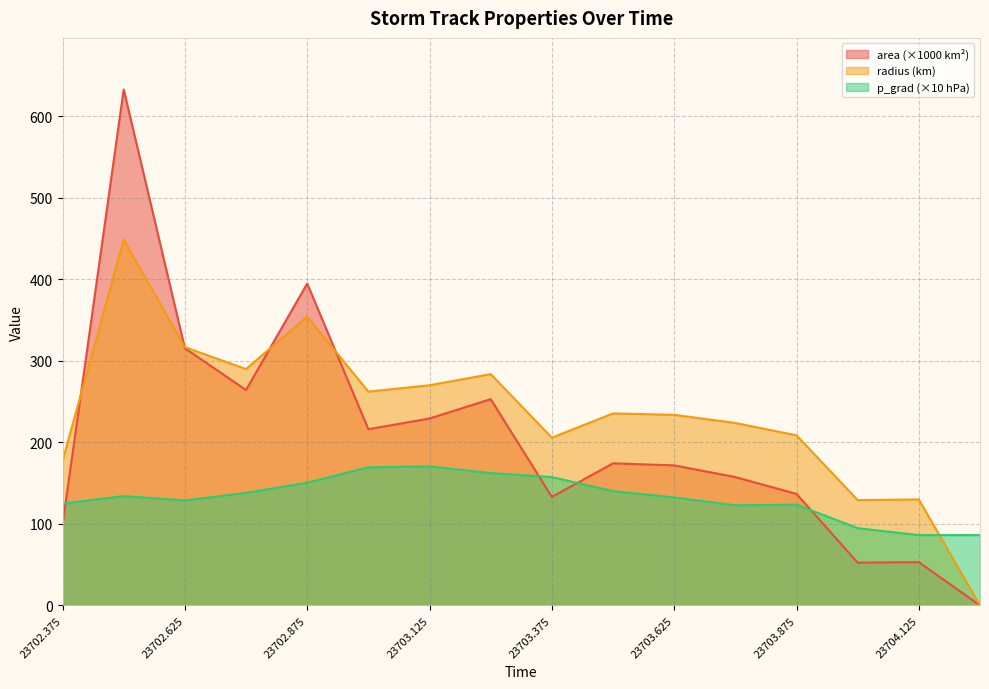

What is the label of the 4th point from the left?

23702.75